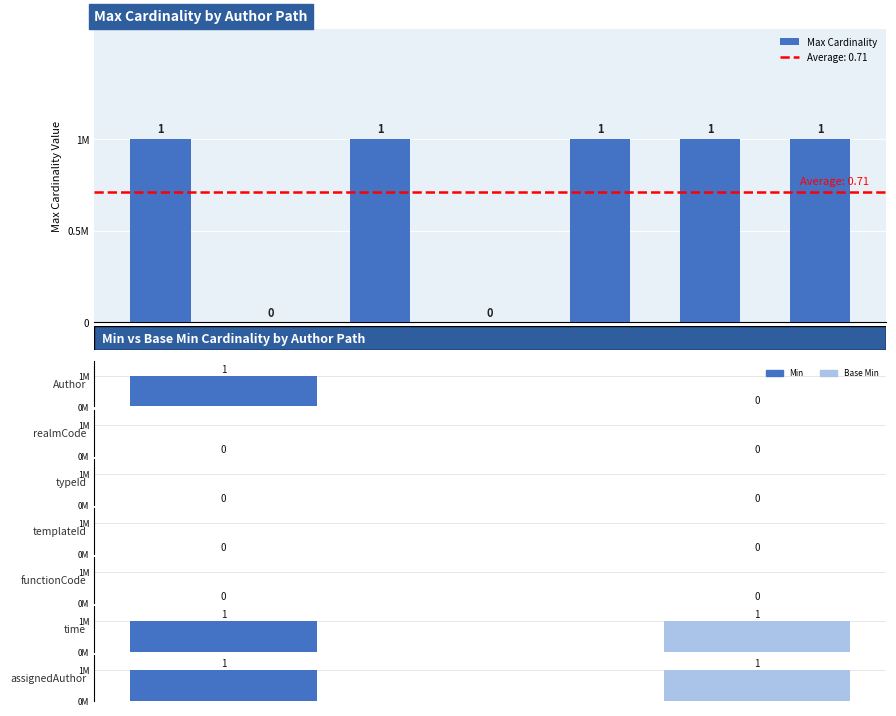

What is the value of the 1st bar from the left?

1